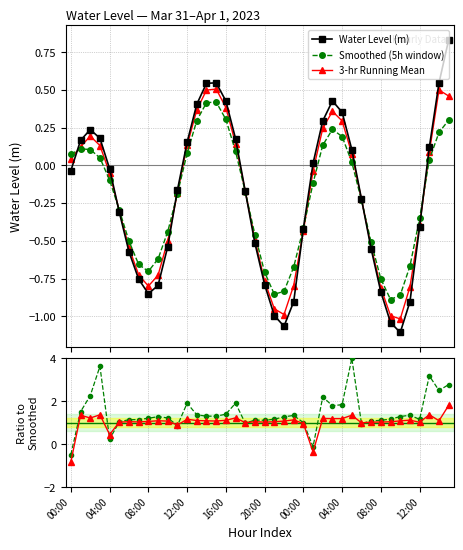

Is the value of Ratio to Smoothed at 26 greater than the value of Ratio (5h) at 39?

No